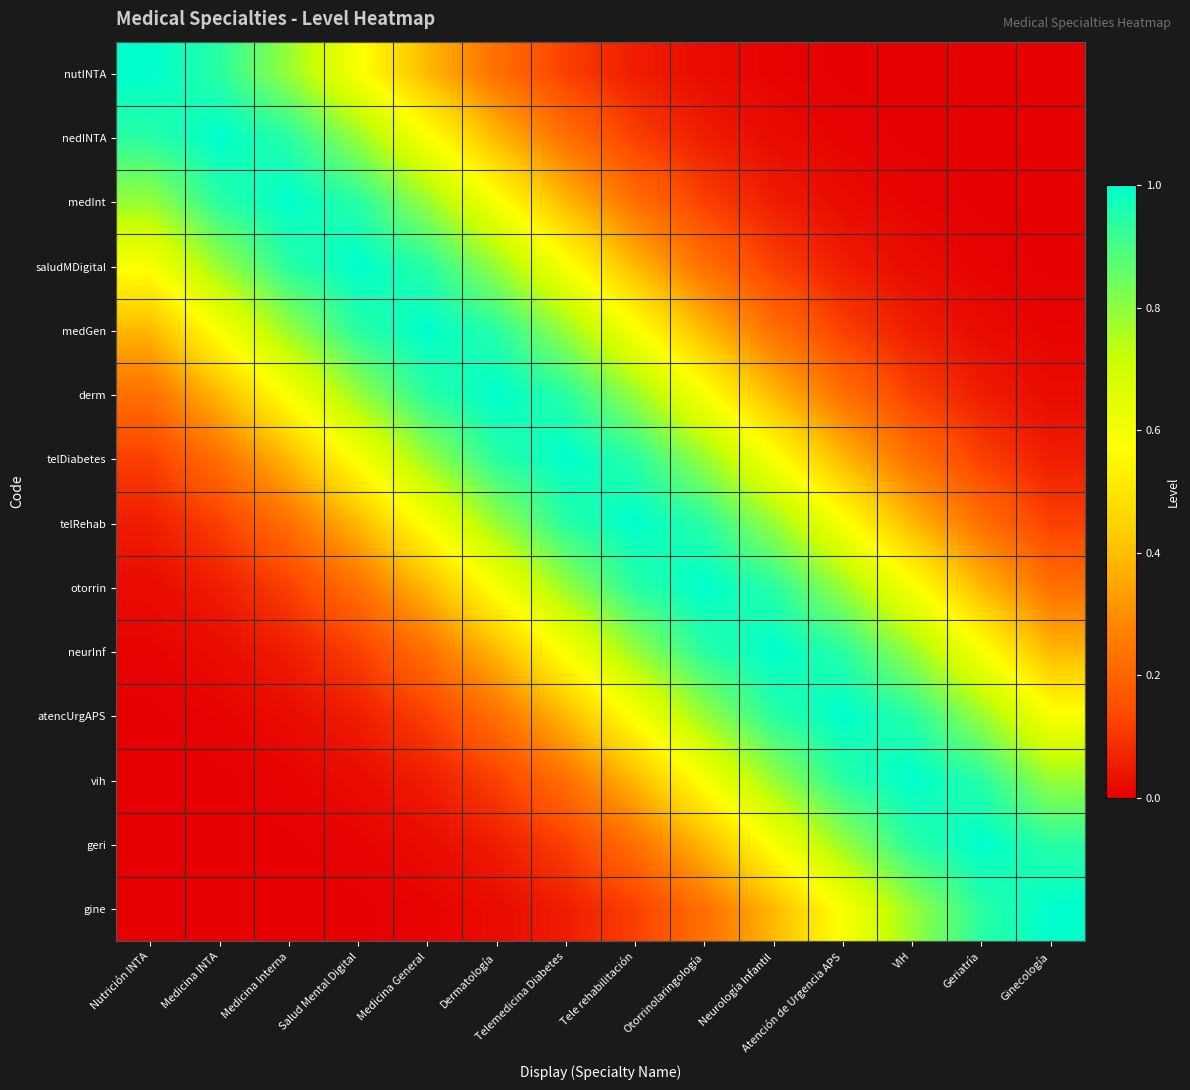

What is the maximum value shown in the chart?

1.0